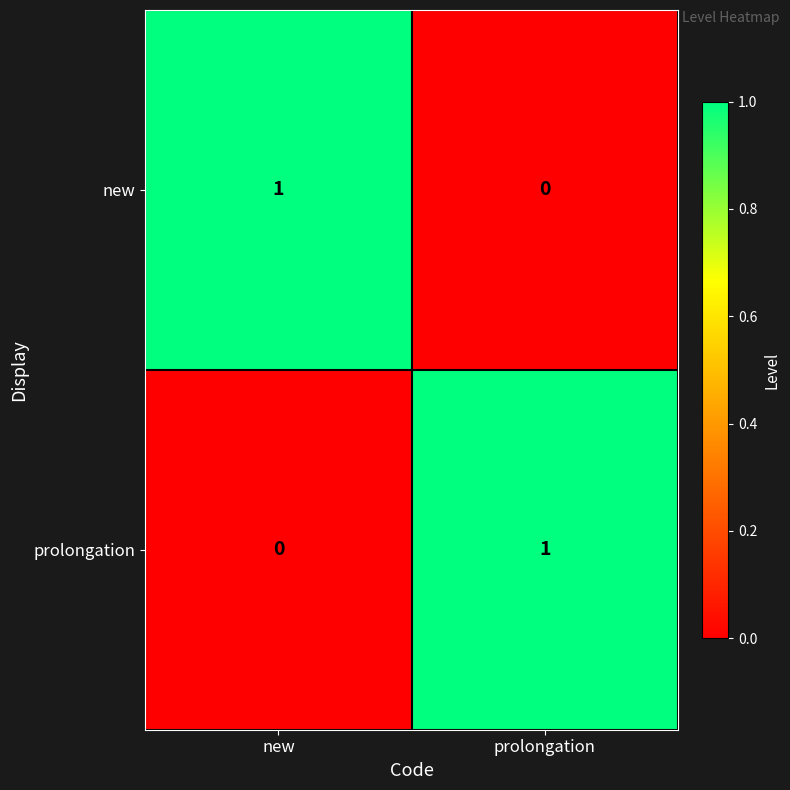

At prolongation, list the series in order from largest to smallest.

prolongation, new